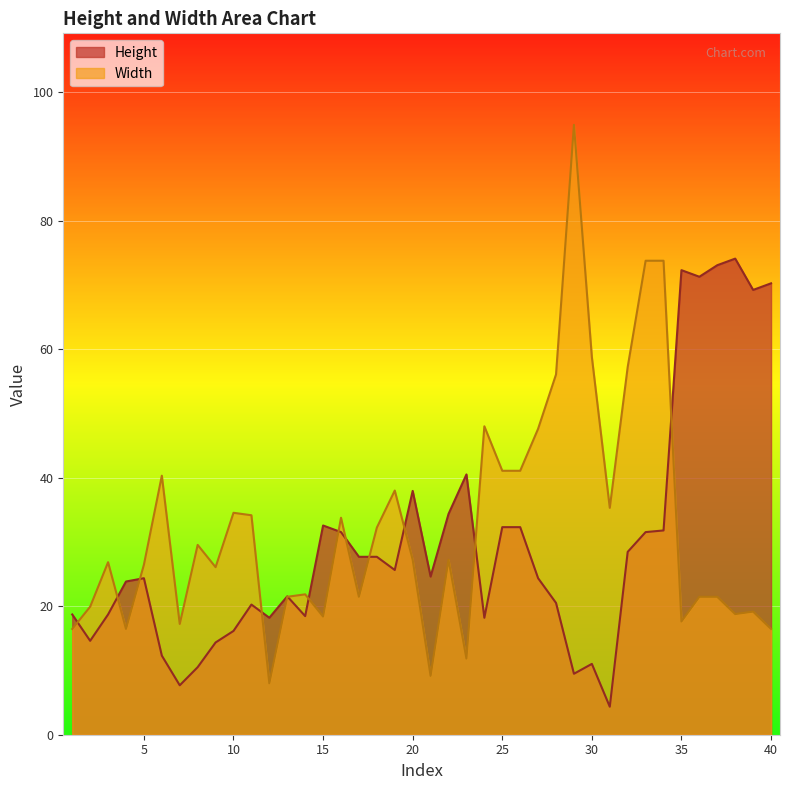

Which category has the lowest value in the Height series?

31